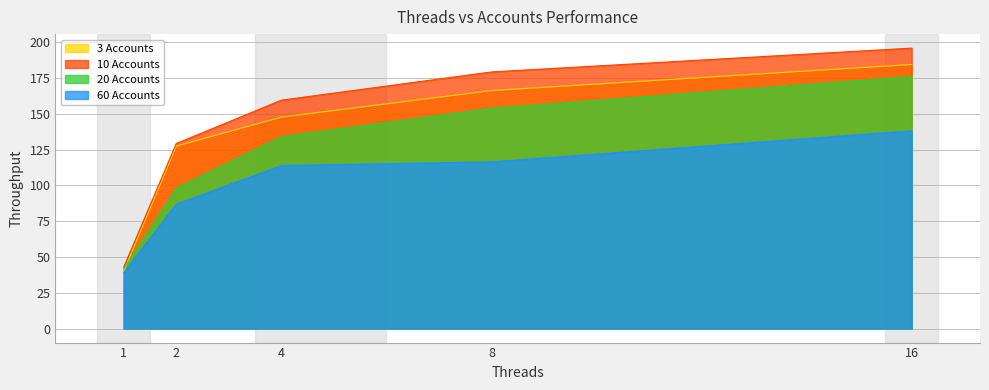

What is the minimum value shown in the chart?

39.1